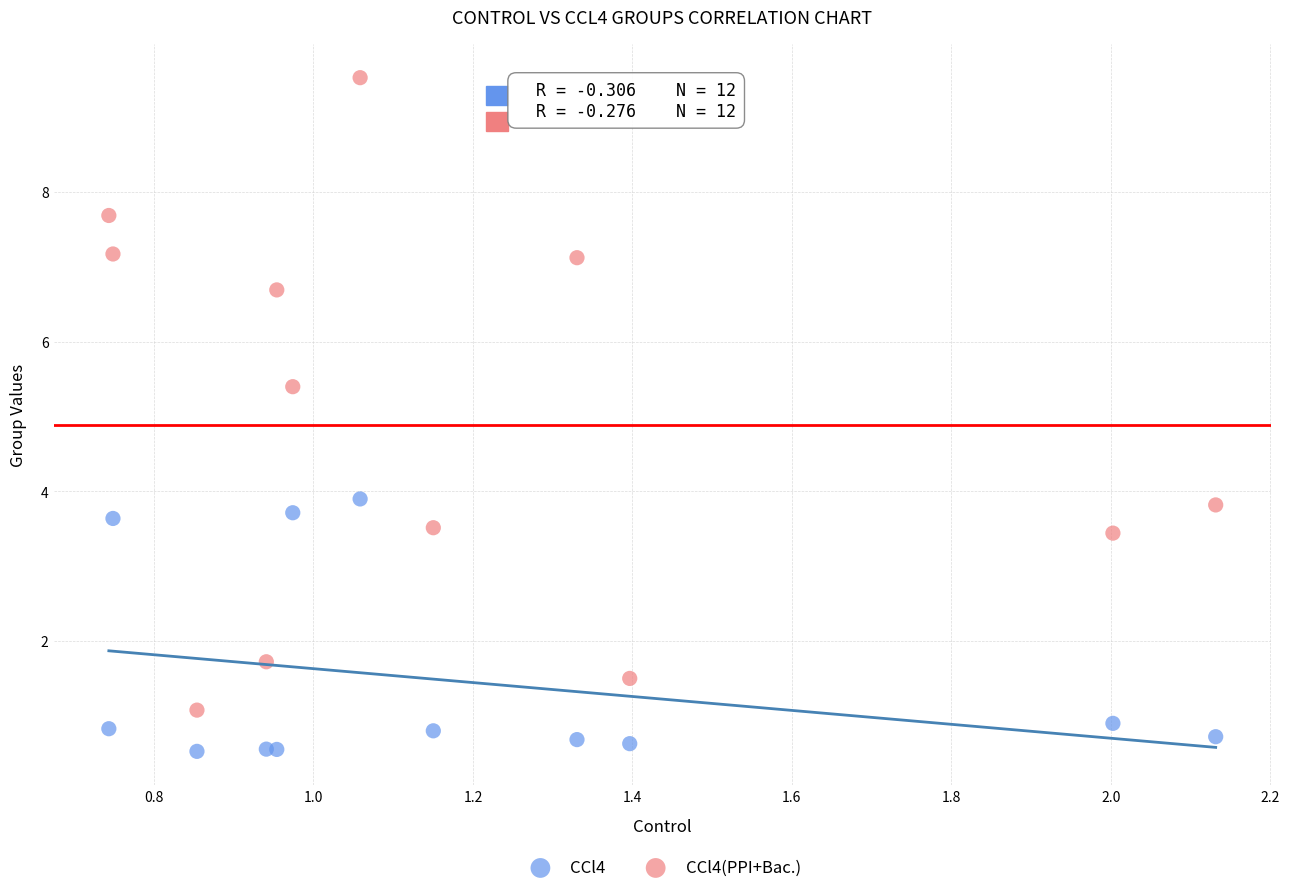

Which series reaches the maximum Y coordinate?

CCl4(PPI+Bac.)